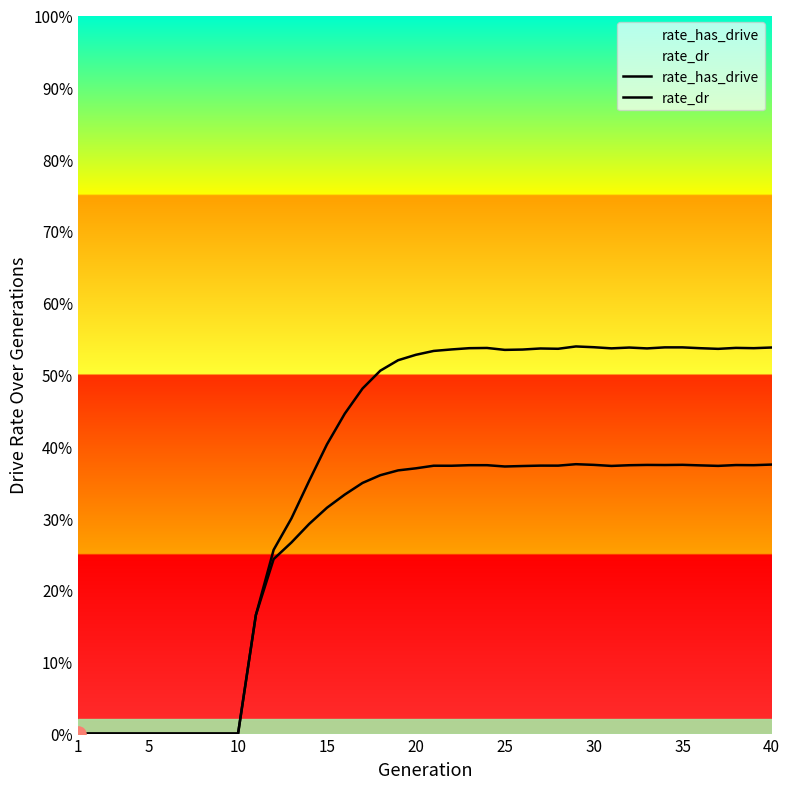

Is the value of rate_dr at 1 greater than the value of rate_has_drive at 40?

No